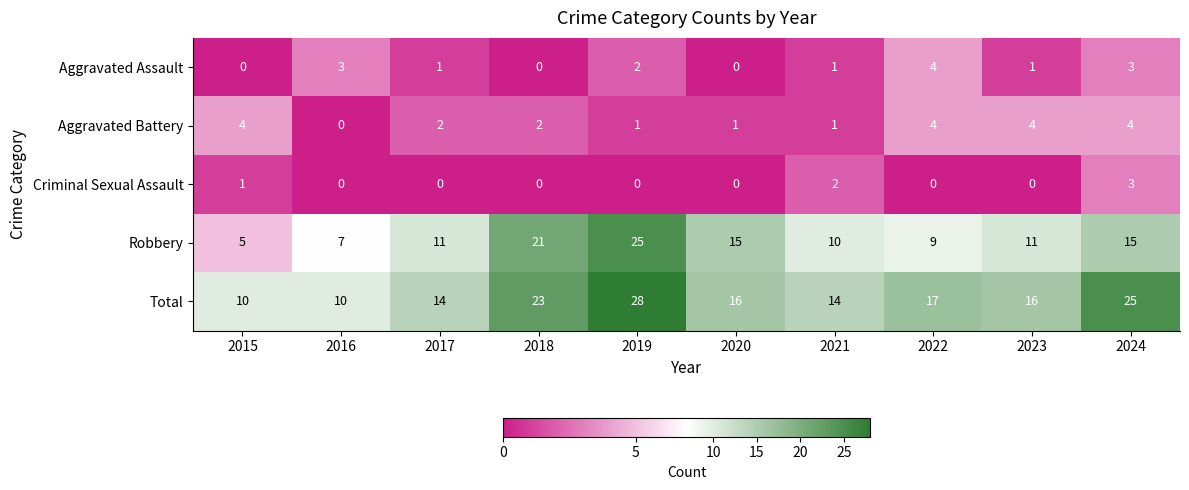

True or false: Total has a value of 10 at 2023.

False